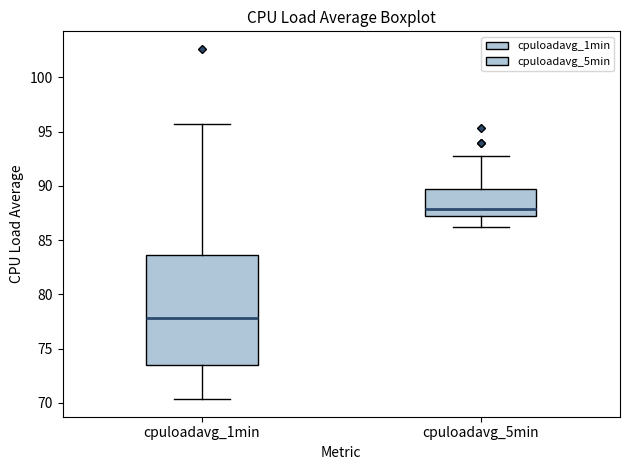

Reading left to right, read every box against the y-axis: the position of its median line, the range the box covers, and the ends of its whiskers. The values are not printed on the chart, so give them approximately, as read against the axis.

cpuloadavg_1min: median 78.0, box 73.5 to 83.5, whiskers 70.5 to 95.5
cpuloadavg_5min: median 88.0, box 87.0 to 89.5, whiskers 86.0 to 92.5